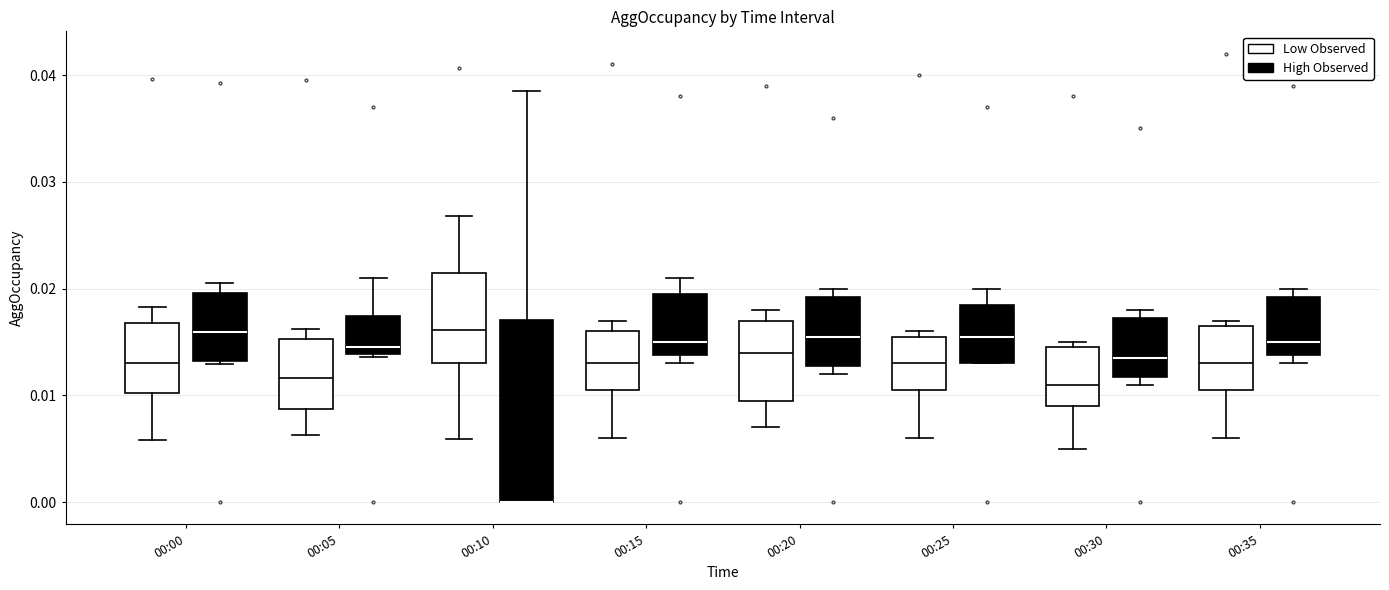

Where is the upper edge of the box for 00:10 (High Observed) on the y-axis? The values are not printed on the chart, so give them approximately, as read against the axis.

0.017